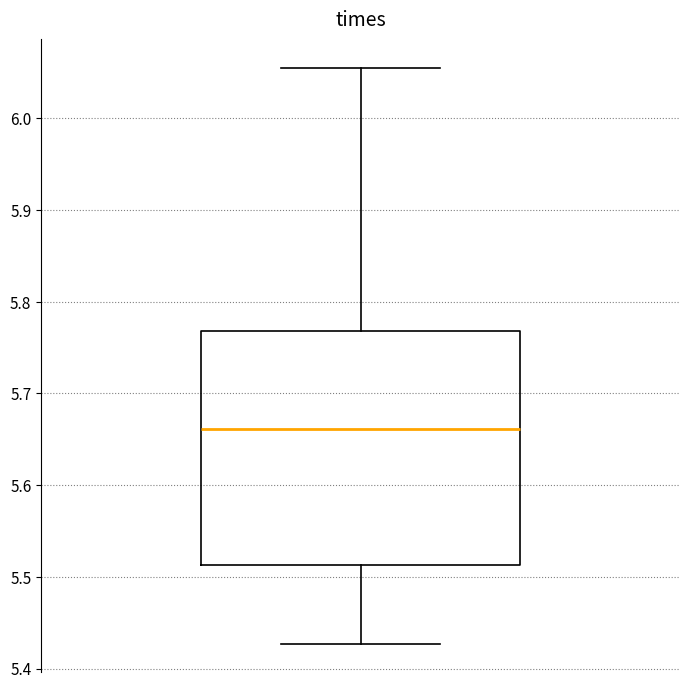

Read this box plot against the y-axis: the position of the median line, the range covered by the box, and the ends of both whiskers. The values are not printed on the chart, so give them approximately, as read against the axis.

median 5.66, box 5.51 to 5.77, whiskers 5.43 to 6.05